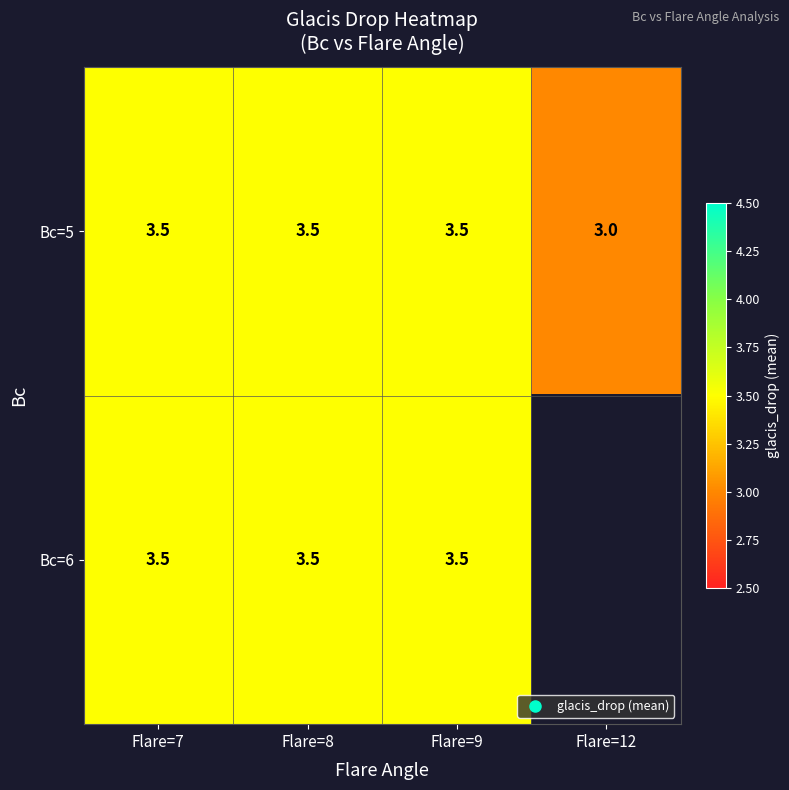

Rank the series by their maximum value, from lowest to highest.

Bc=5, Bc=6